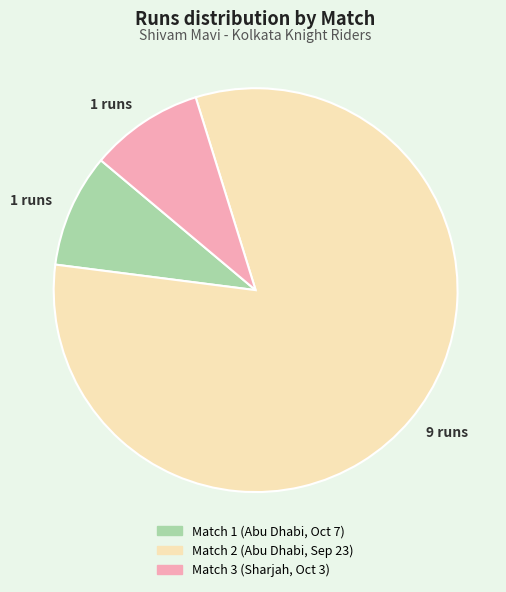

Is Match 3 (Sharjah, Oct 3) the majority of the pie?

No